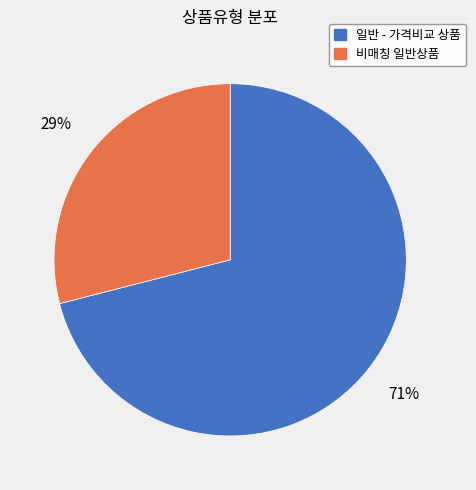

To the nearest percent, what is the difference between the largest and smallest slice percentages?

42%